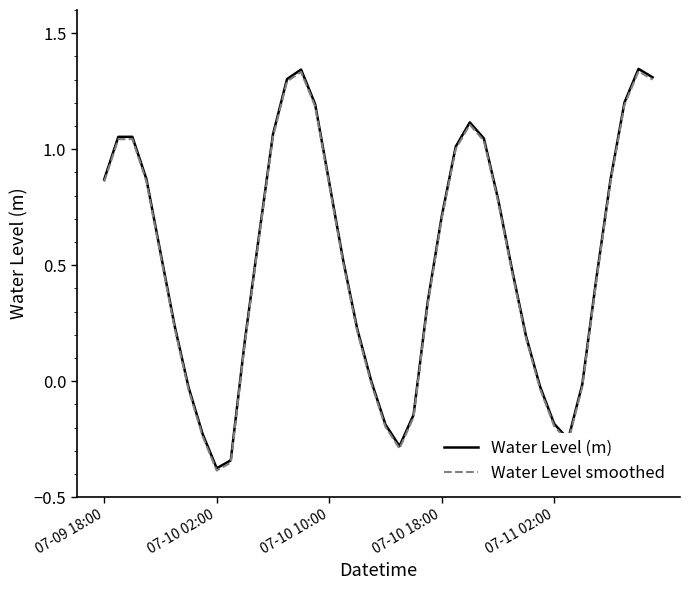

True or false: Water Level (m) has a value of -0.2 at 07-11 02:00.

True